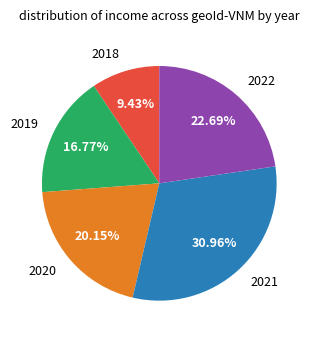

To the nearest percent, what is the average slice percentage?

20%